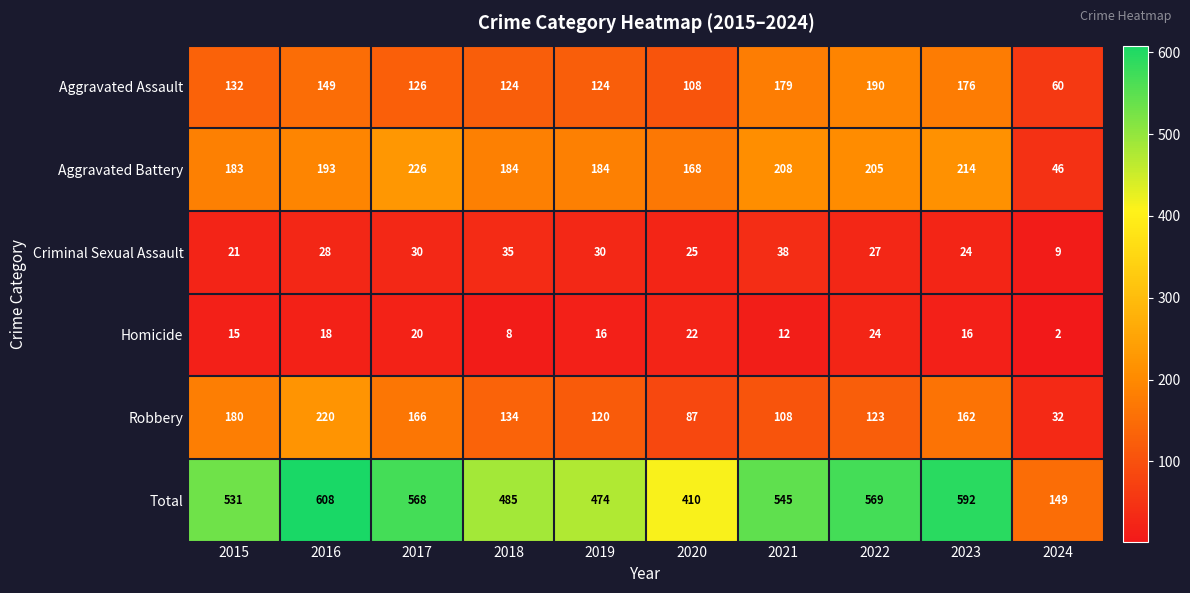

What is the difference between the second highest and second lowest values in the Aggravated Battery series?

46